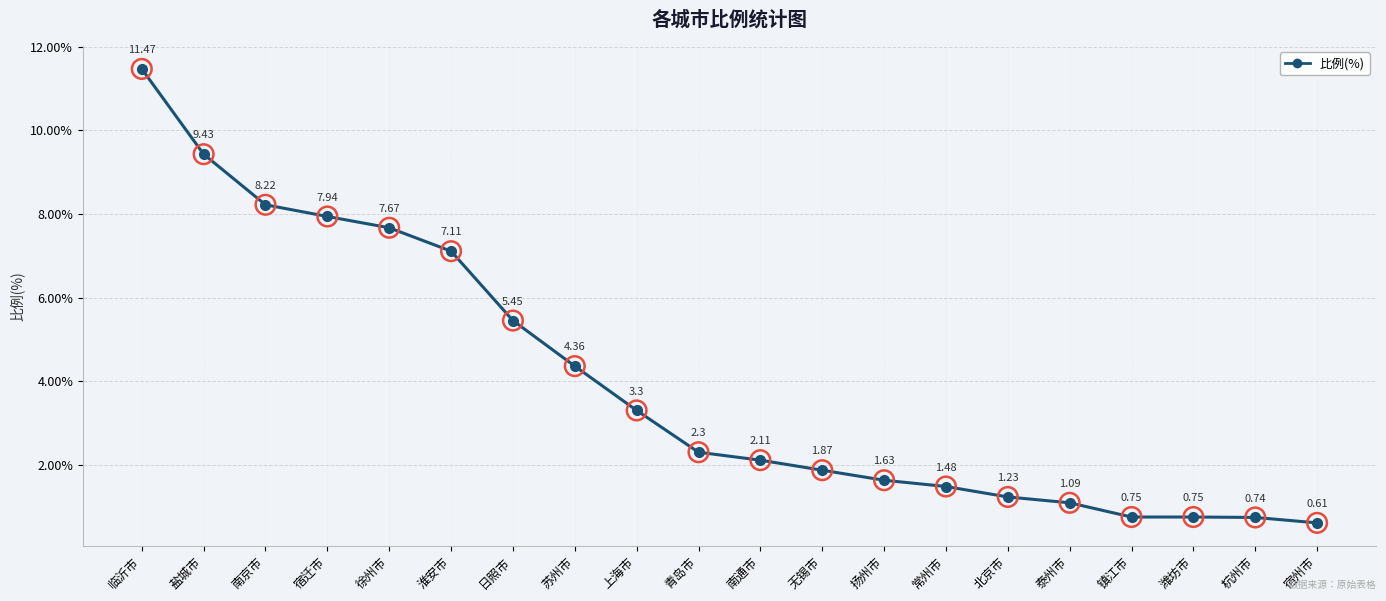

What is the change in value from 临沂市 to 镇江市?

-10.7